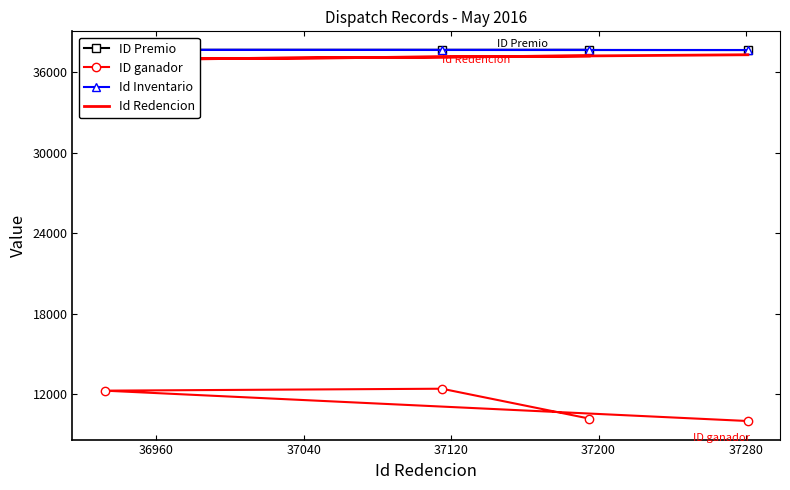

What is the spread (max minus min) of values at 37040?

25219